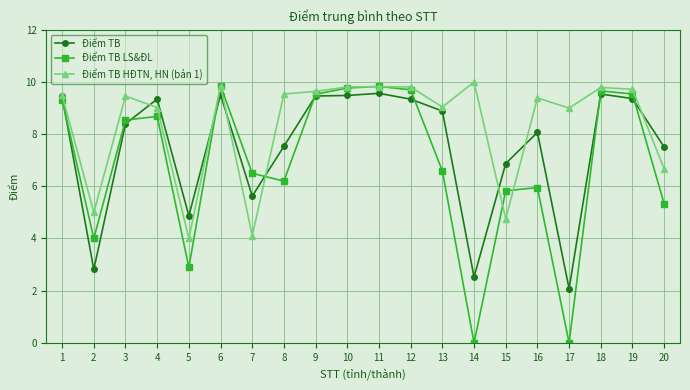

In Điểm TB LS&ĐL, how many points are lower than both neighbors (excluding endpoints)?

5